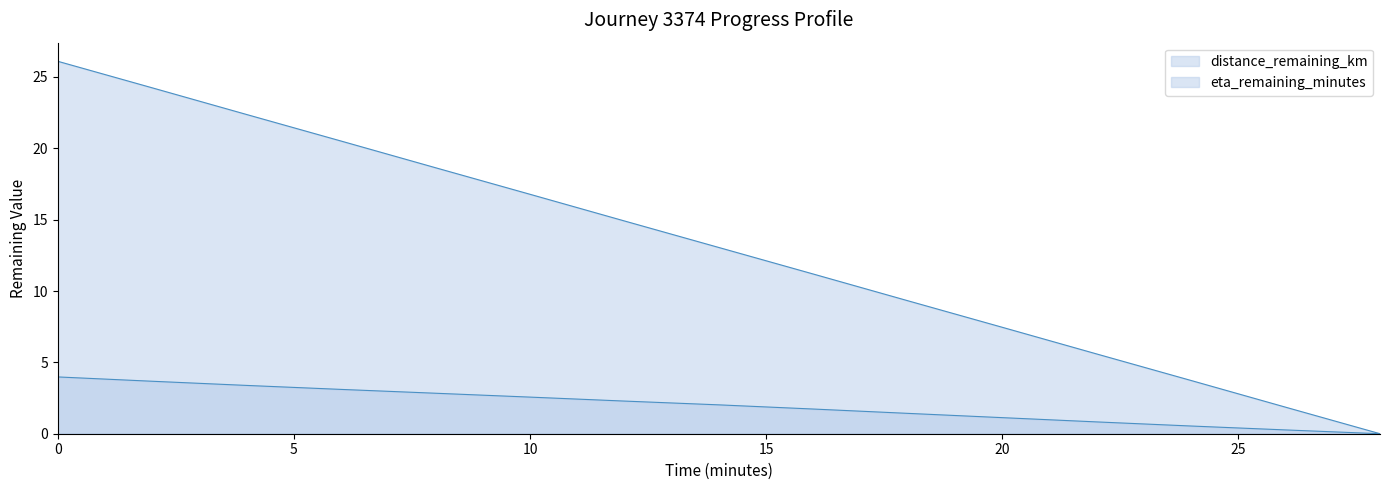

Does the chart have visible grid lines?

No